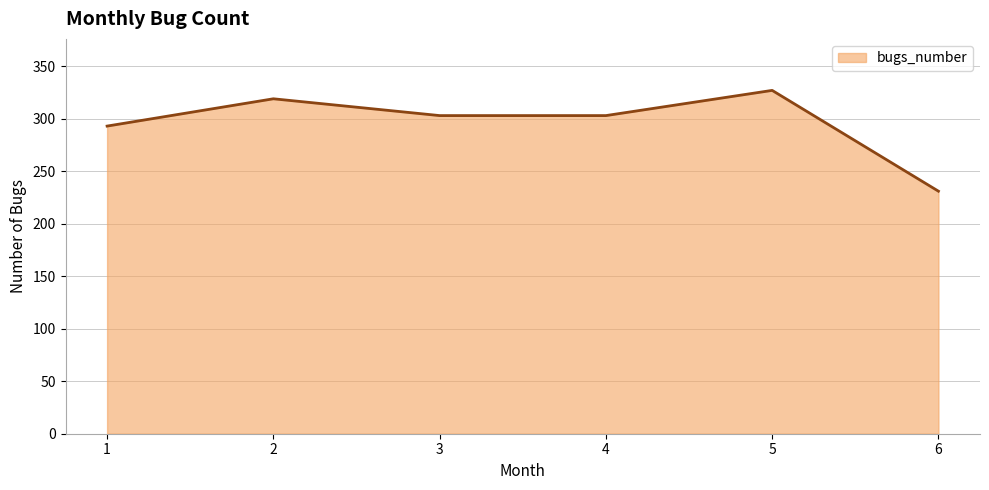

True or false: the data shows 293 at 1.

True